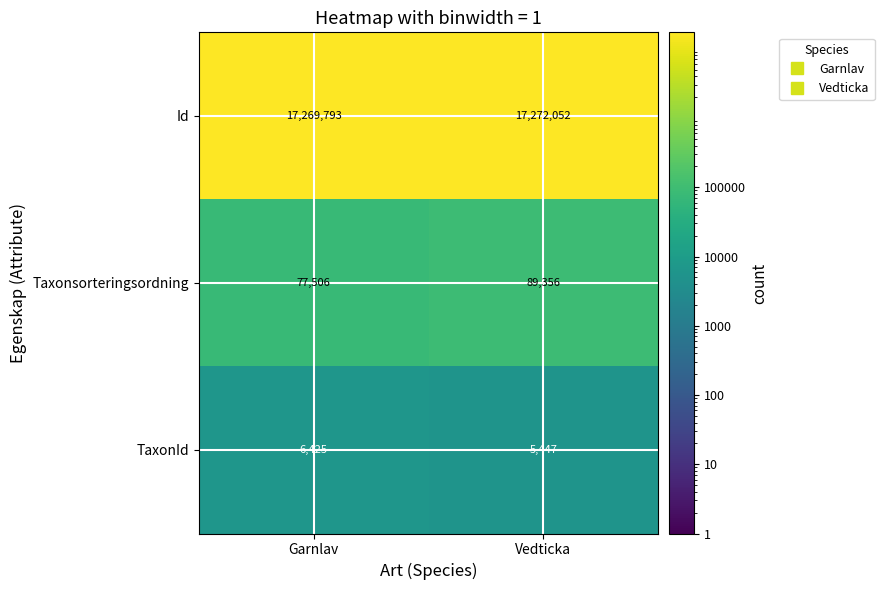

Reading left to right, list all the values displayed in this chart.

Id: Garnlav=17269793	Vedticka=17272052
Taxonsorteringsordning: Garnlav=77506	Vedticka=89356
TaxonId: Garnlav=6425	Vedticka=5447